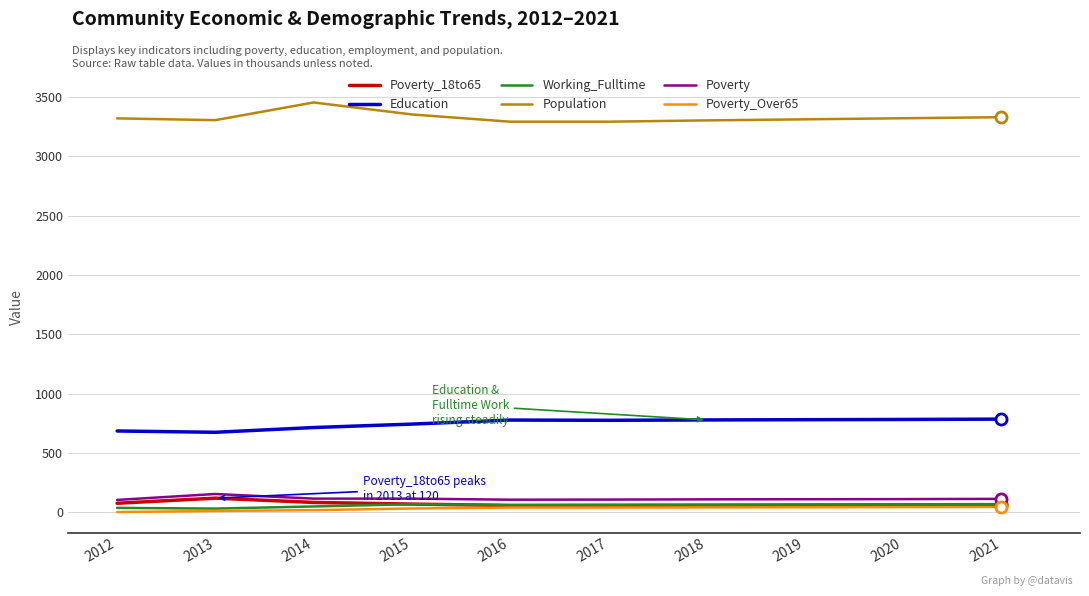

Which category has the highest value across all series?

2014